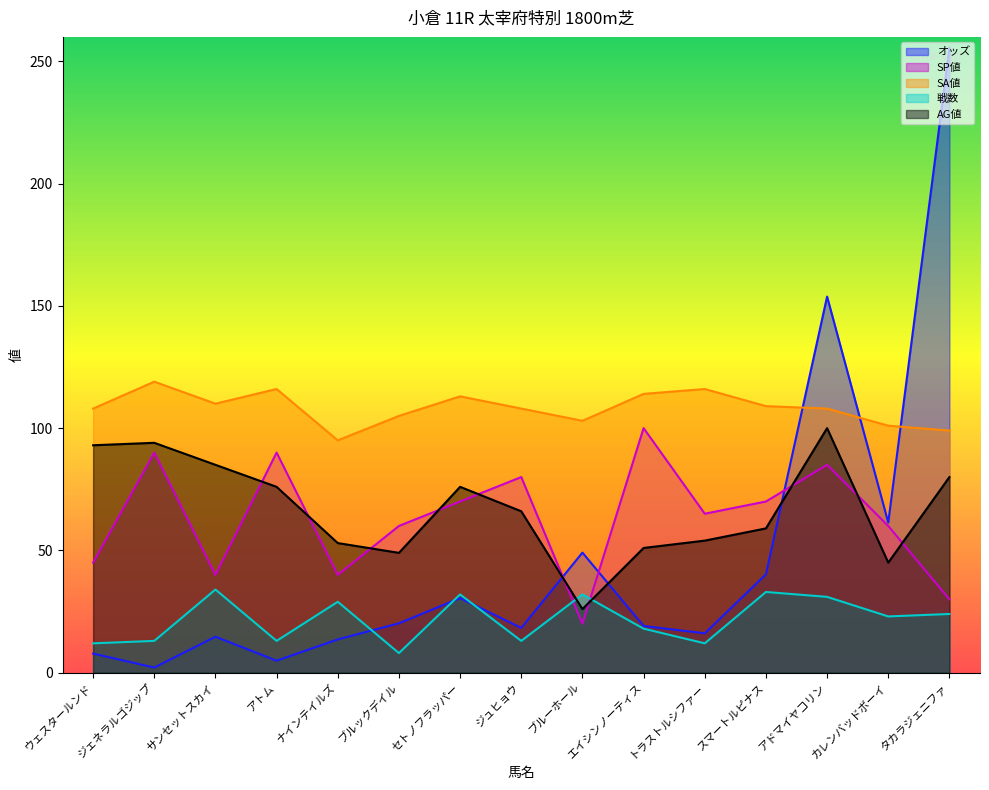

True or false: AG値 and SA値 intersect in this chart.

False